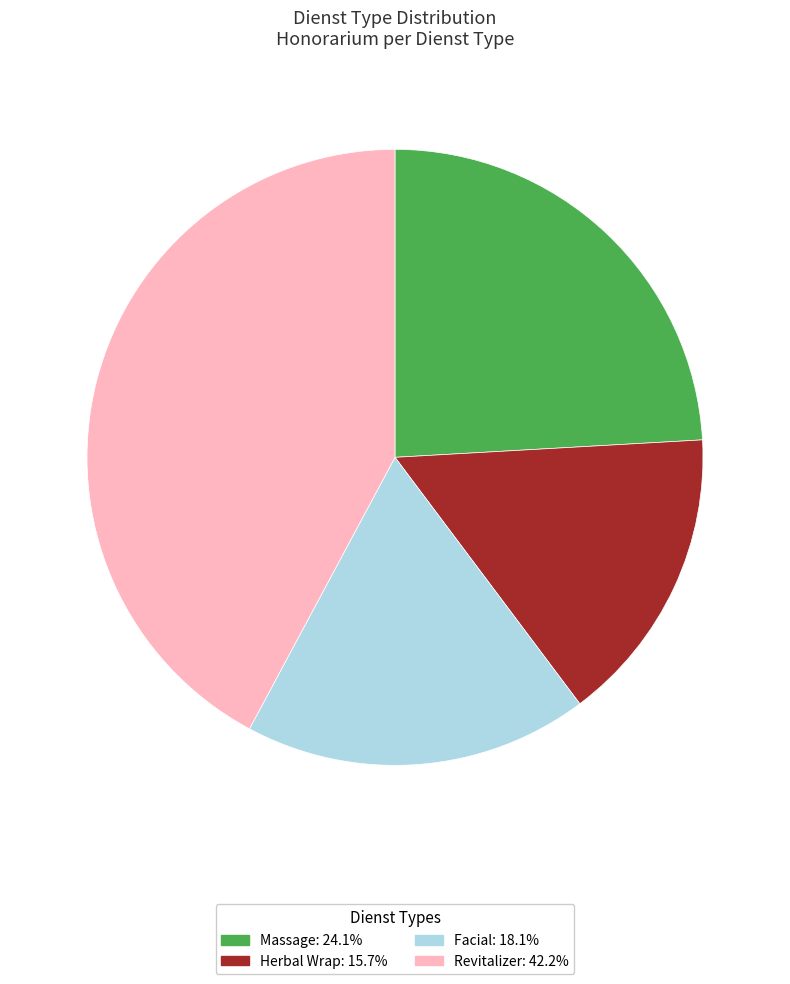

Rank the categories by value from lowest to highest.

Herbal Wrap, Facial, Massage, Revitalizer